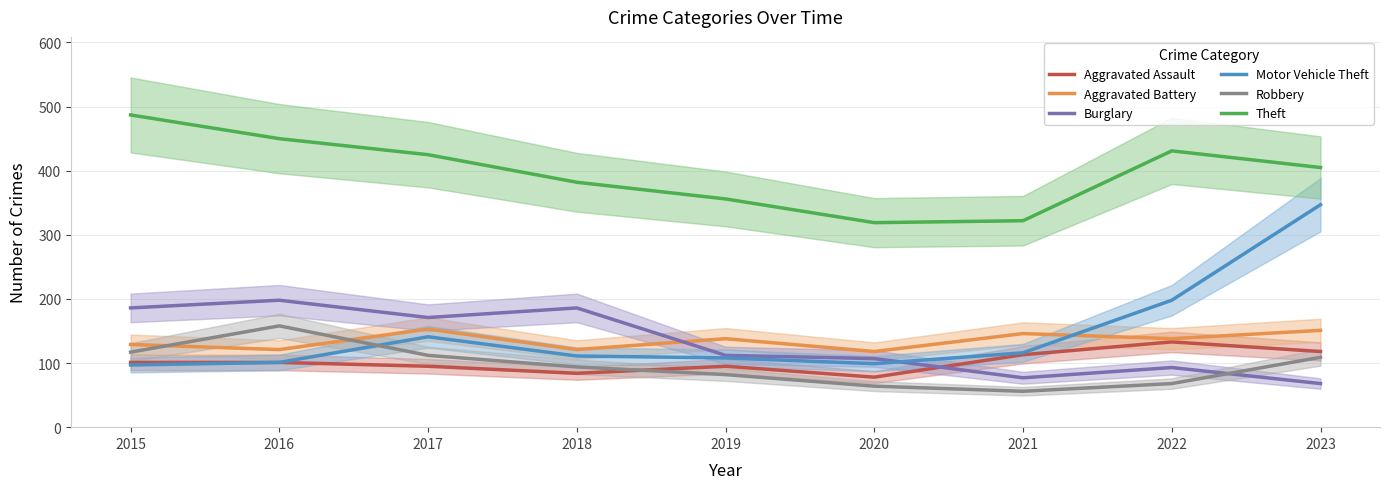

Does the chart display data point markers on the line(s)?

No